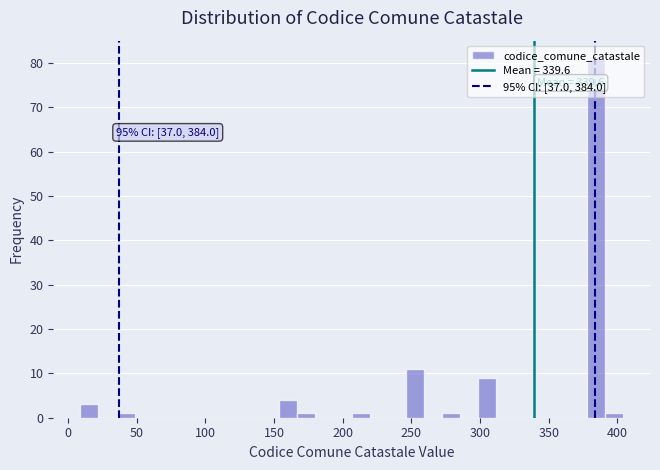

Around what value on the x-axis is the tallest bar? Give the approximate position of its centre, as read against the axis.

385